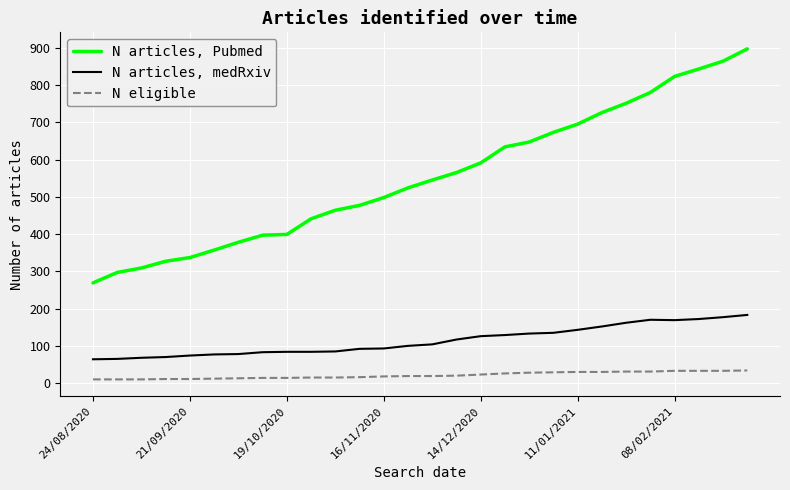

Which series has the largest range (max minus min)?

N articles, Pubmed